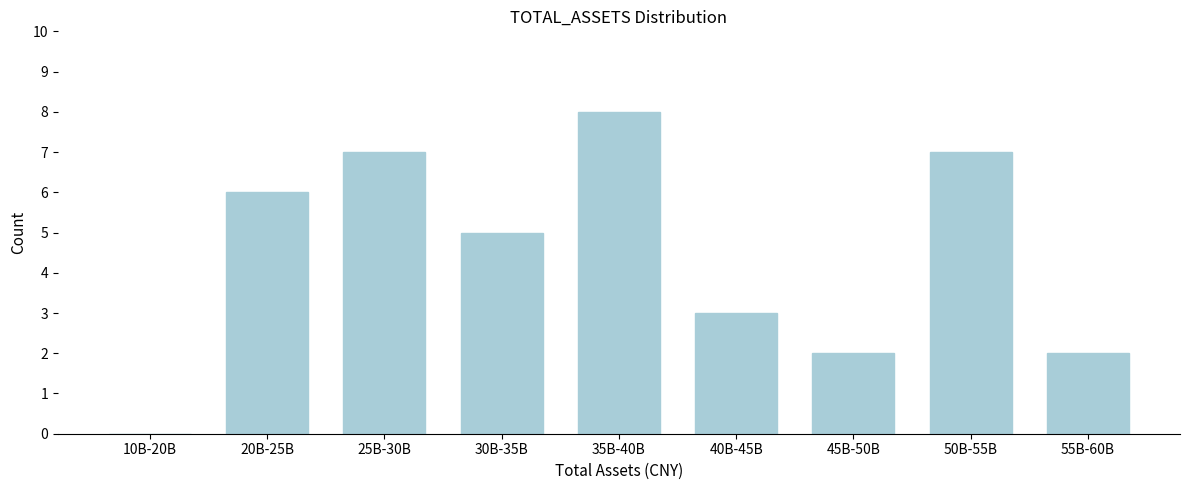

Reading left to right, list all the values displayed in this chart.

10B-20B=0	20B-25B=6	25B-30B=7	30B-35B=5	35B-40B=8	40B-45B=3	45B-50B=2	50B-55B=7	55B-60B=2